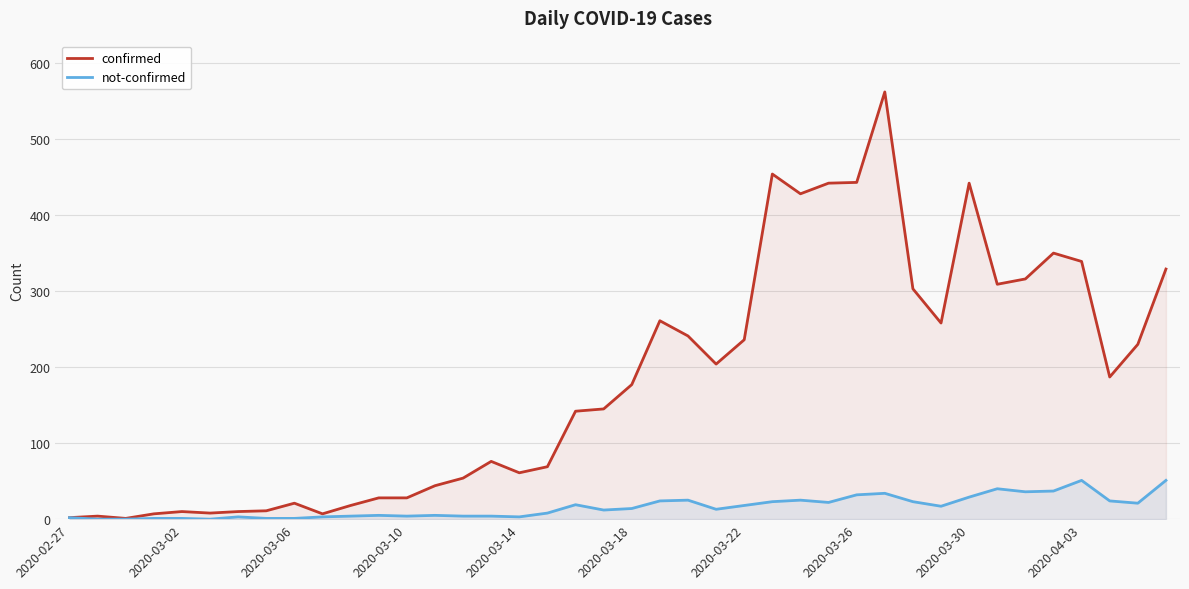

Does the chart display data point markers on the line(s)?

No